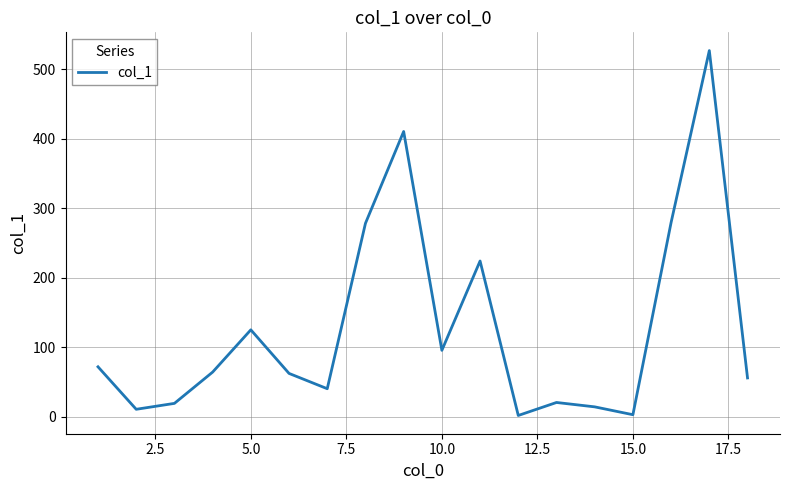

What is the maximum value shown in the chart?

526.8